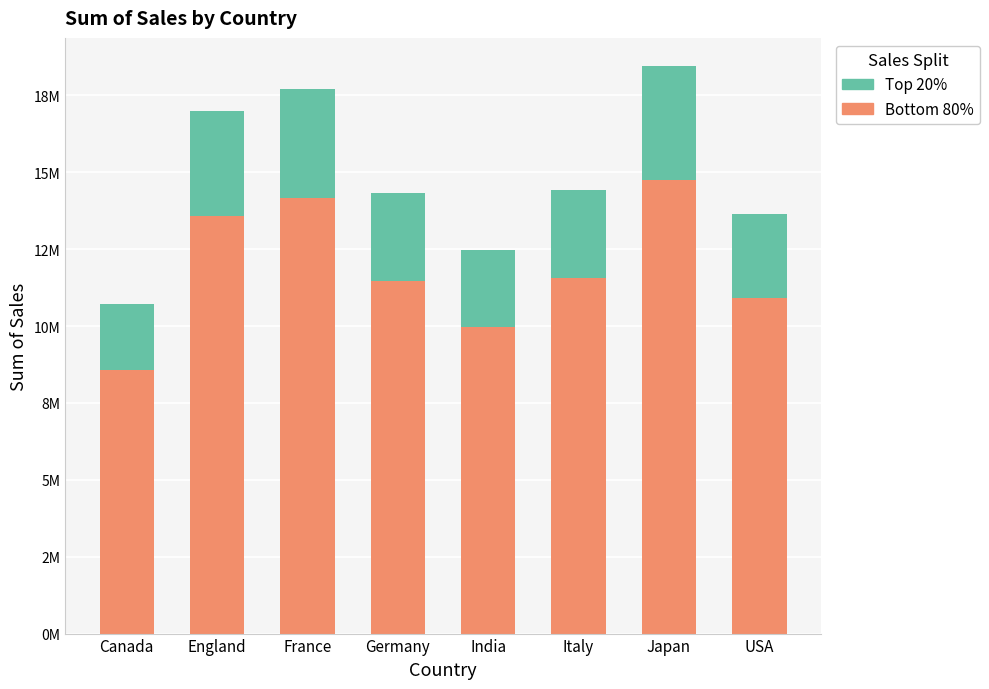

What are all the series names shown in the legend?

Top 20%, Bottom 80%